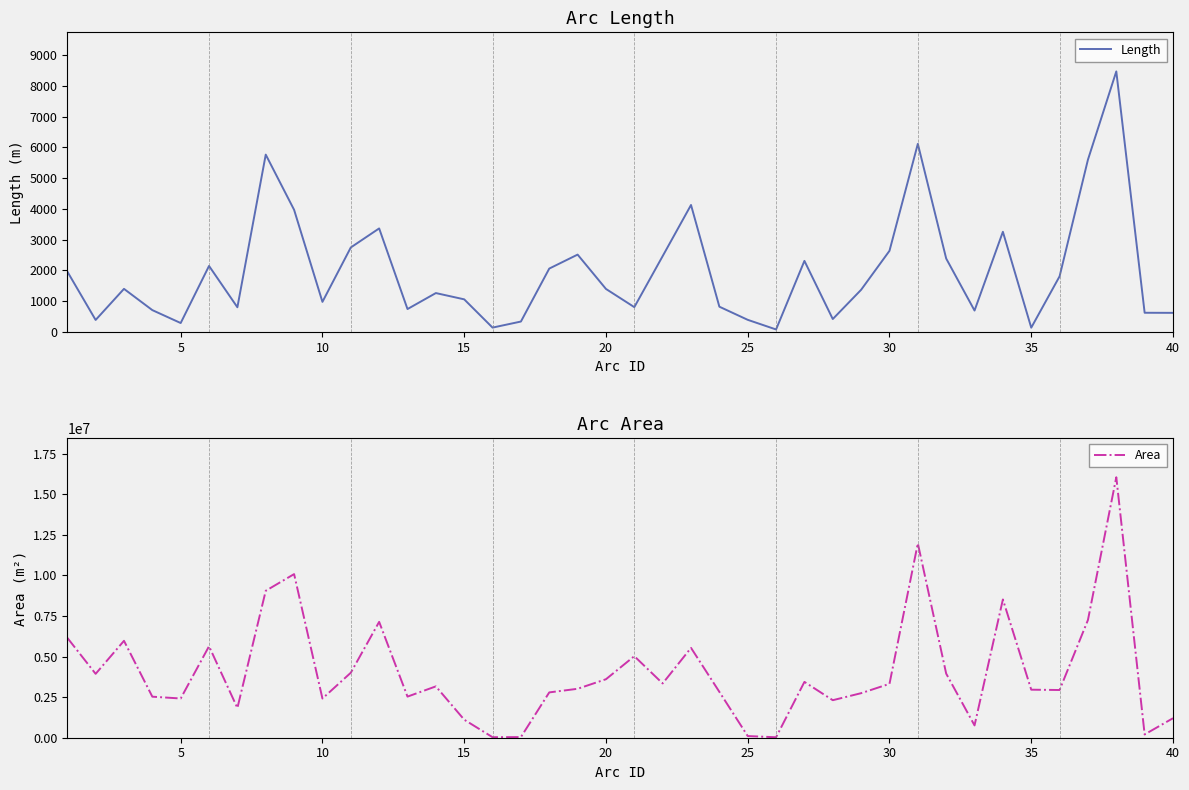

What is the maximum value for Length?

8469.2